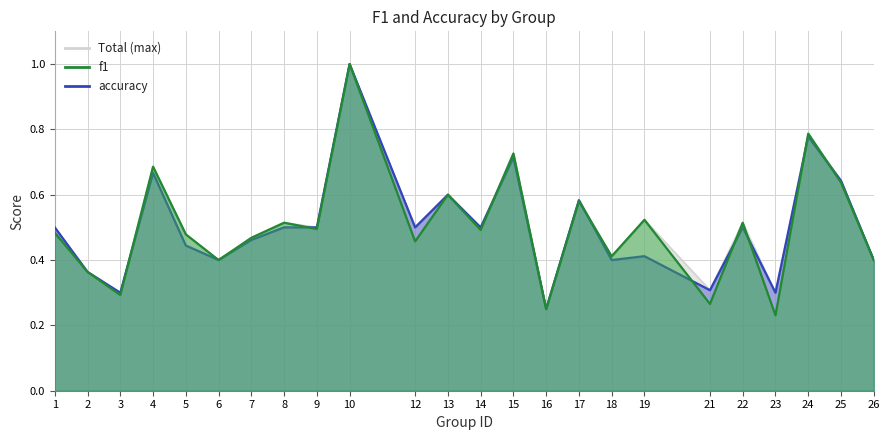

The accuracy series shows 0.4 at 21. True or false?

False